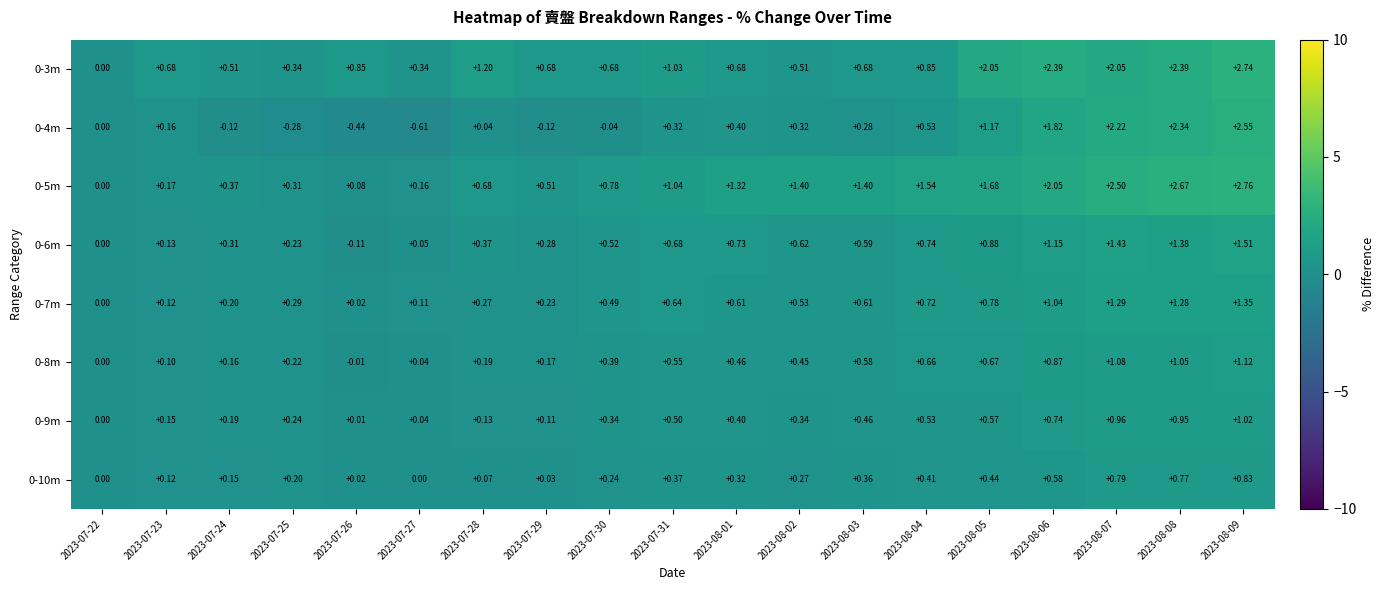

Is the value of 0-9m at 2023-07-28 greater than the value of 0-4m at 2023-08-04?

No